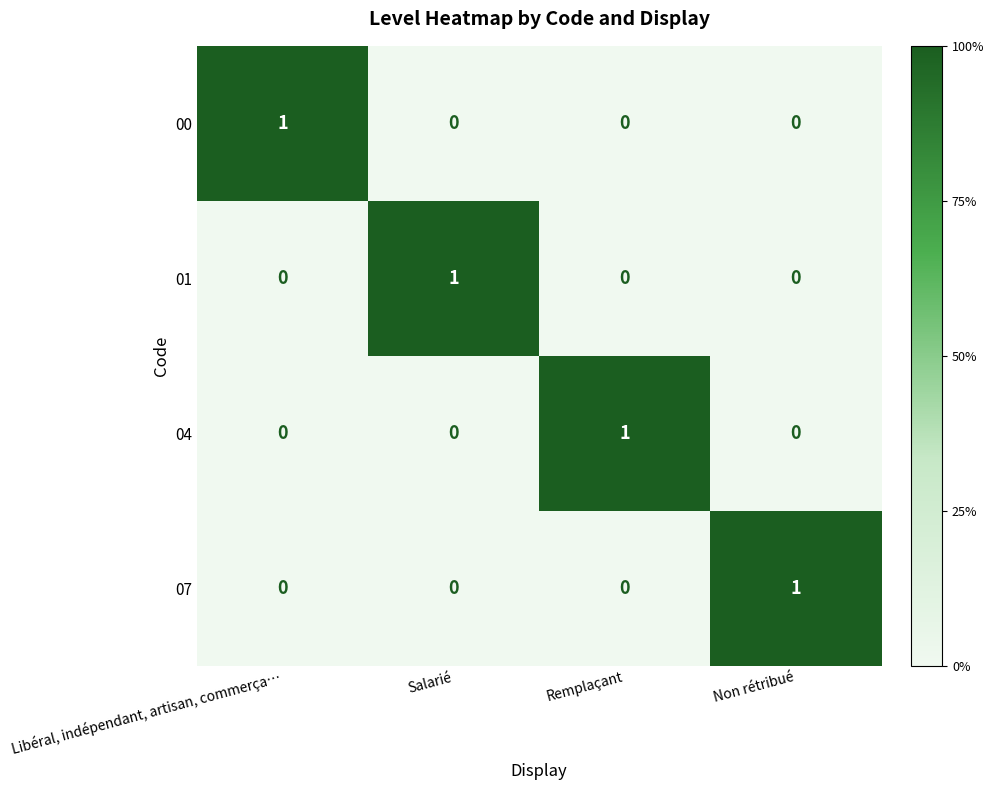

At how many categories does at least one series exceed 0?

4